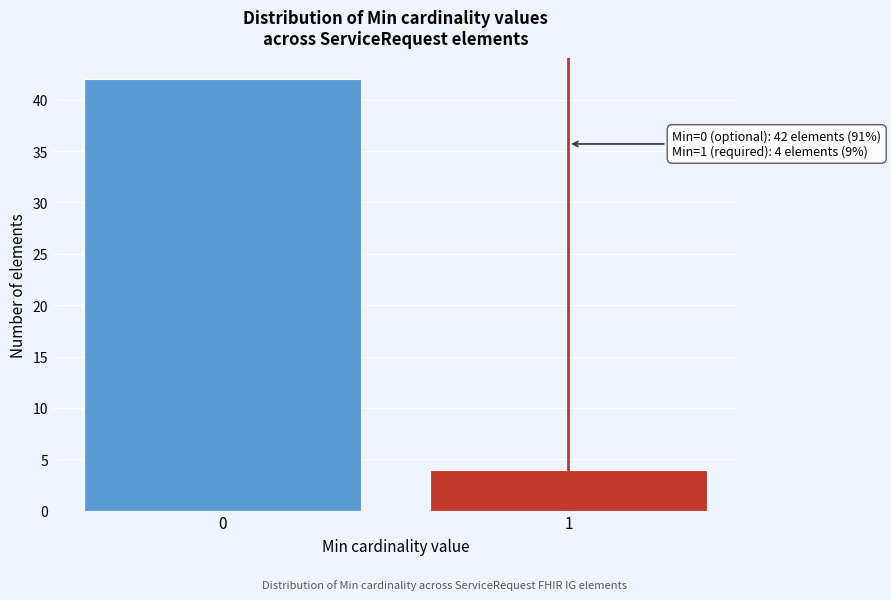

Reading right to left, list all the values displayed in this chart.

4	42